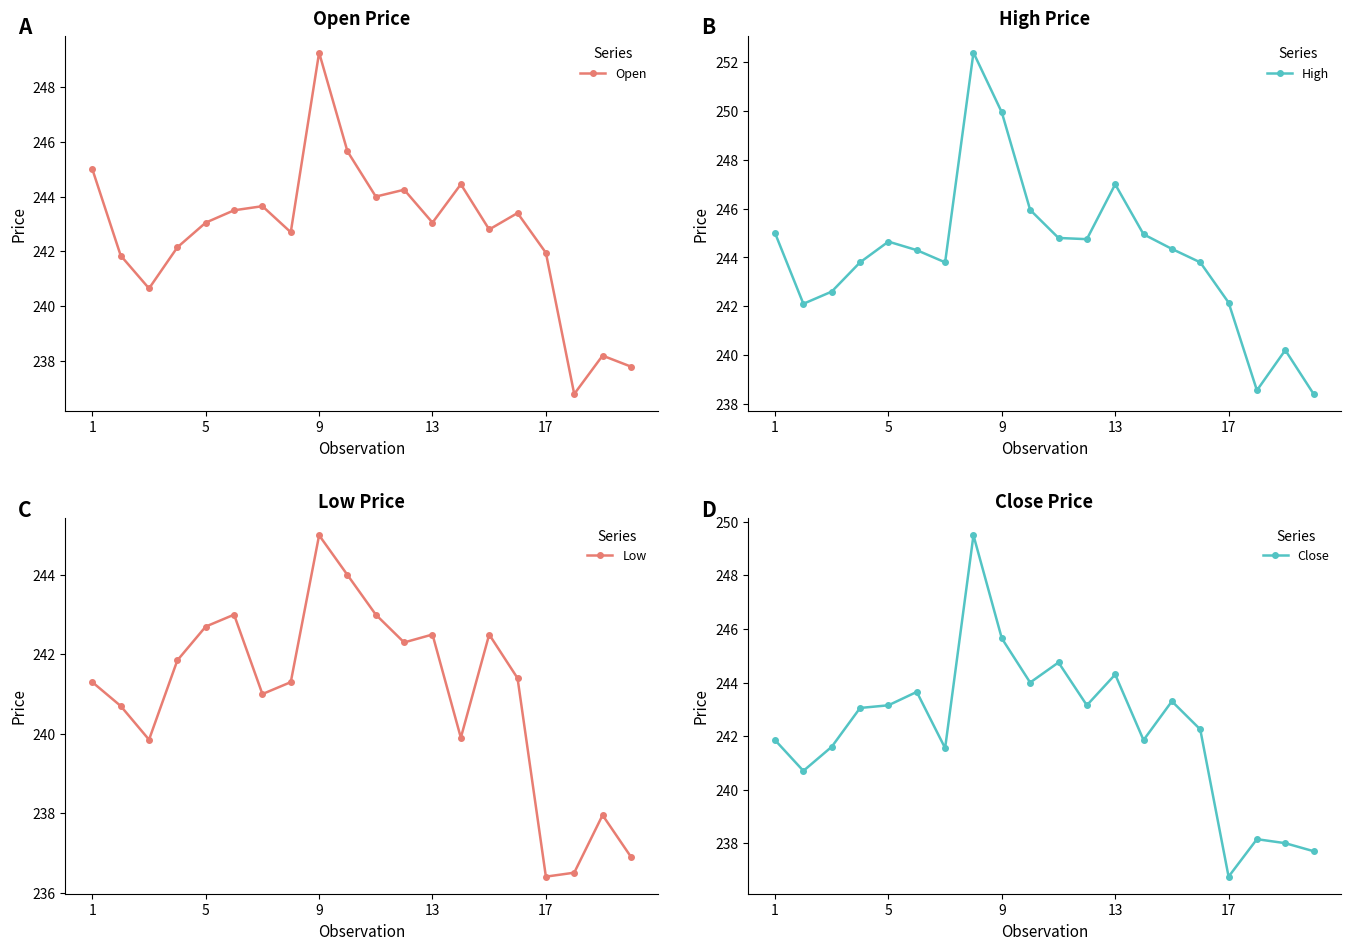

True or false: High and Low intersect in this chart.

False